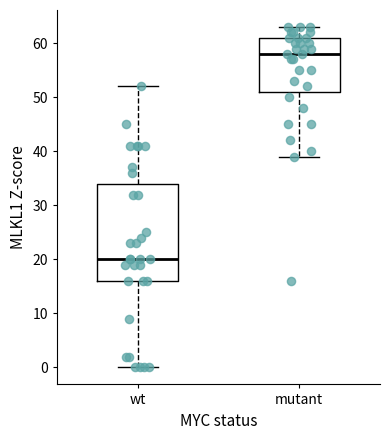

Which box's median line is the highest?

mutant